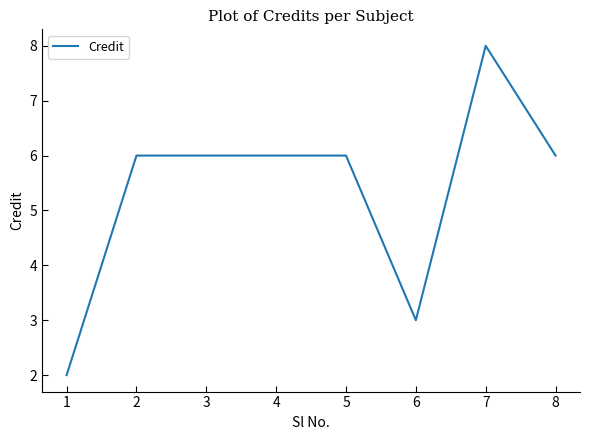

How many values are between 6 and 7?

5